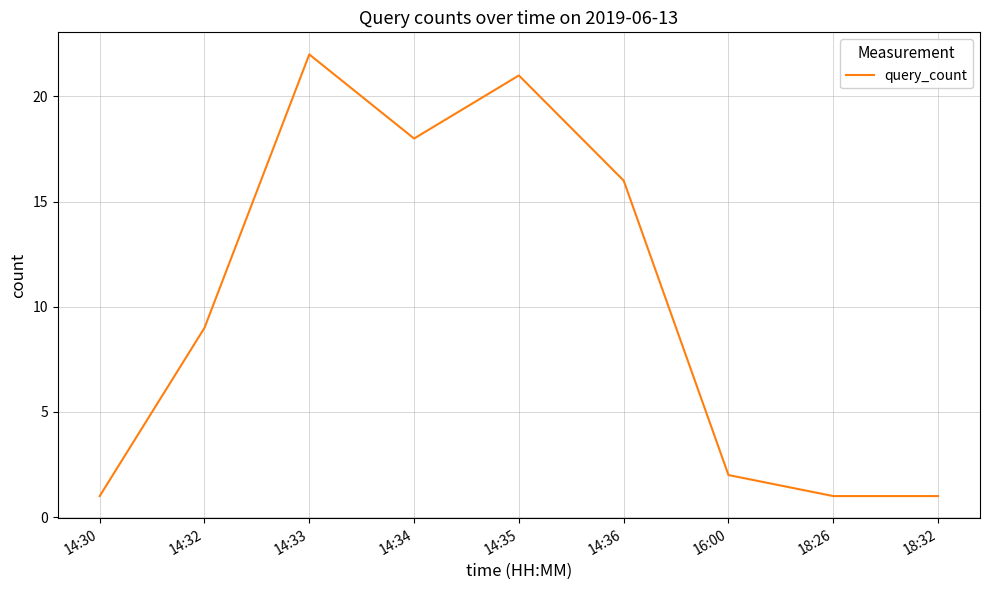

Reading right to left, transcribe all the data shown in this chart.

18:32=1	18:26=1	16:00=2	14:36=16	14:35=21	14:34=18	14:33=22	14:32=9	14:30=1